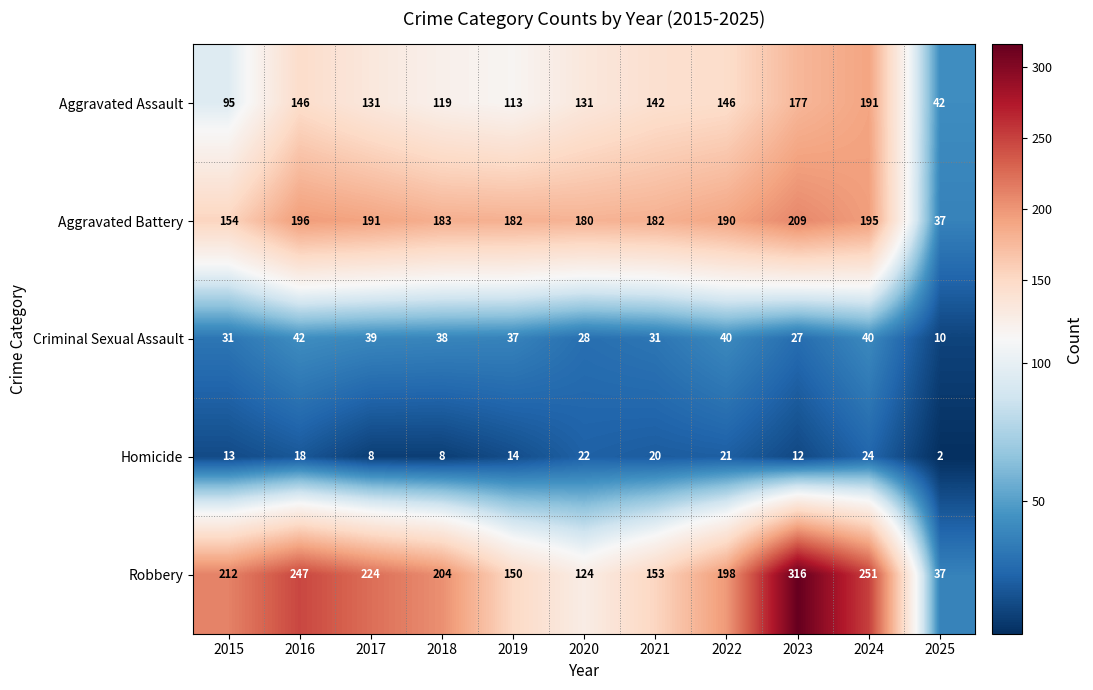

Which category has the highest value across all series?

2023